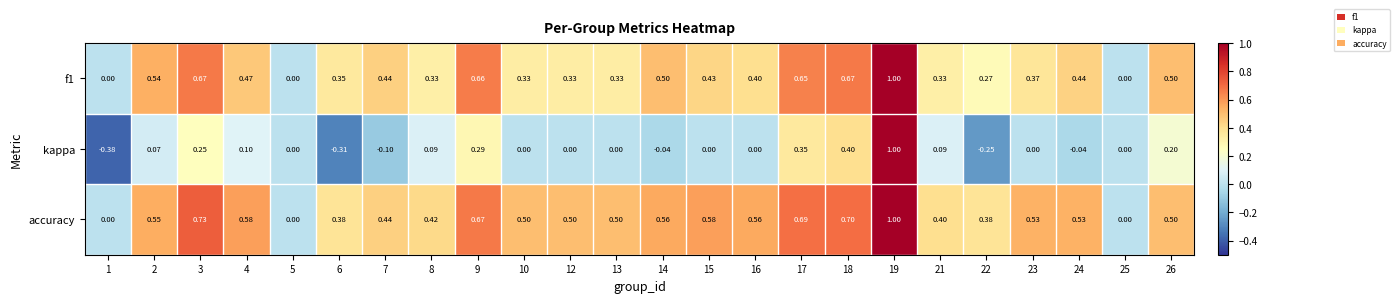

How many series are shown in this chart?

3